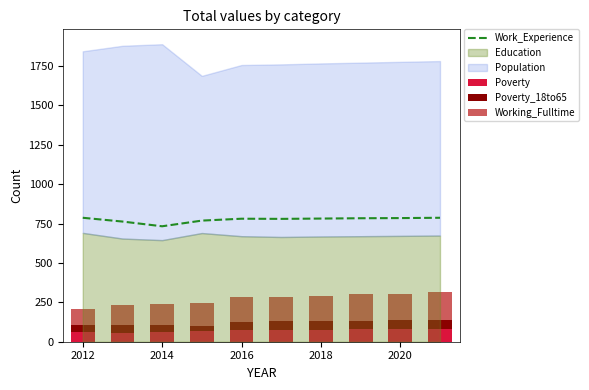

True or false: Work_Experience has a value of 475 at 2020.

False